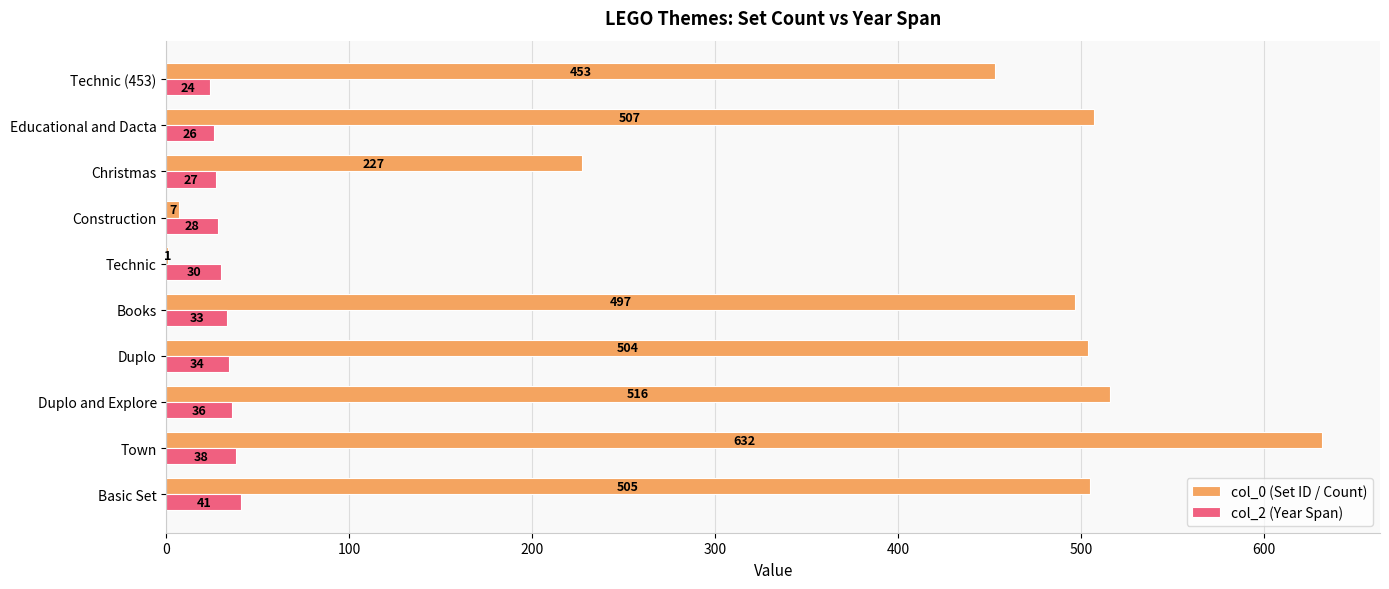

Between Town and Christmas, which series saw the biggest shift?

col_0 (Set ID / Count)